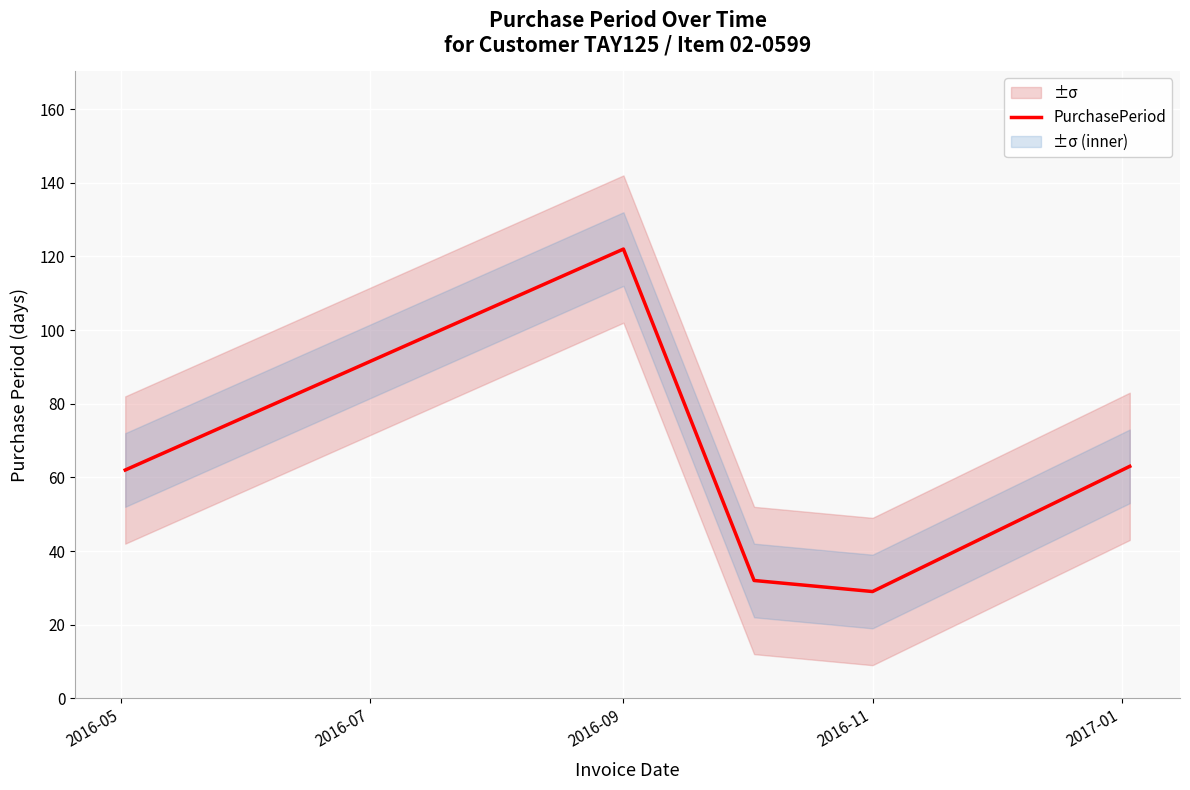

At which label does PurchasePeriod reach its peak?

2016-09